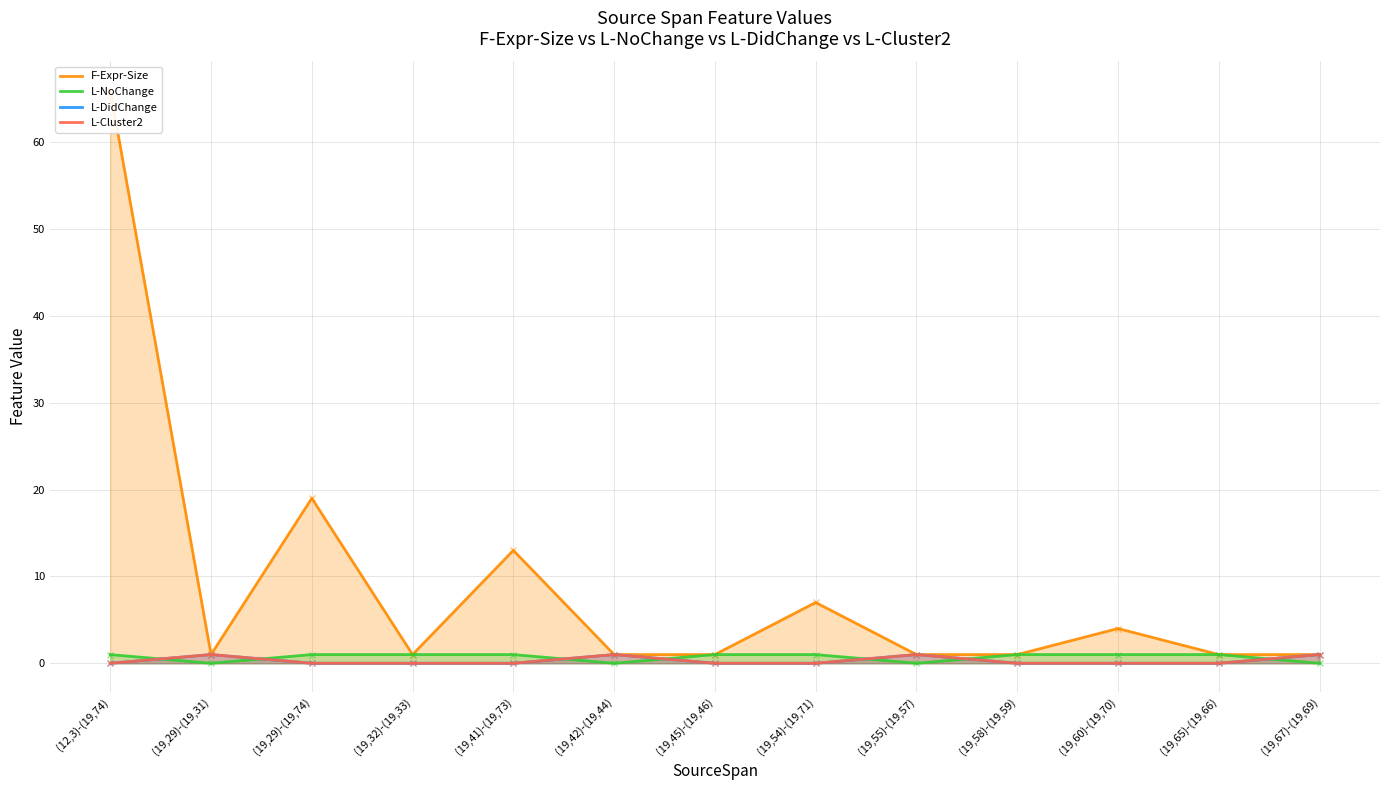

In L-Cluster2, how many points are higher than both neighbors (excluding endpoints)?

3